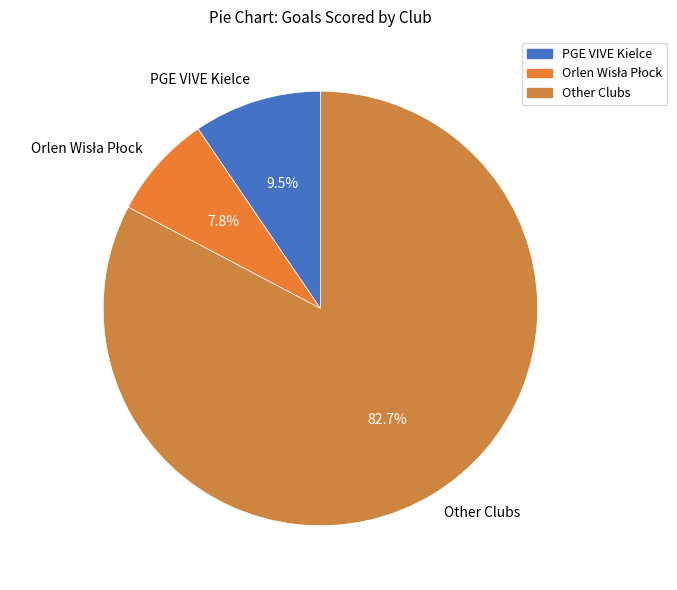

Does any single category account for the majority?

Yes